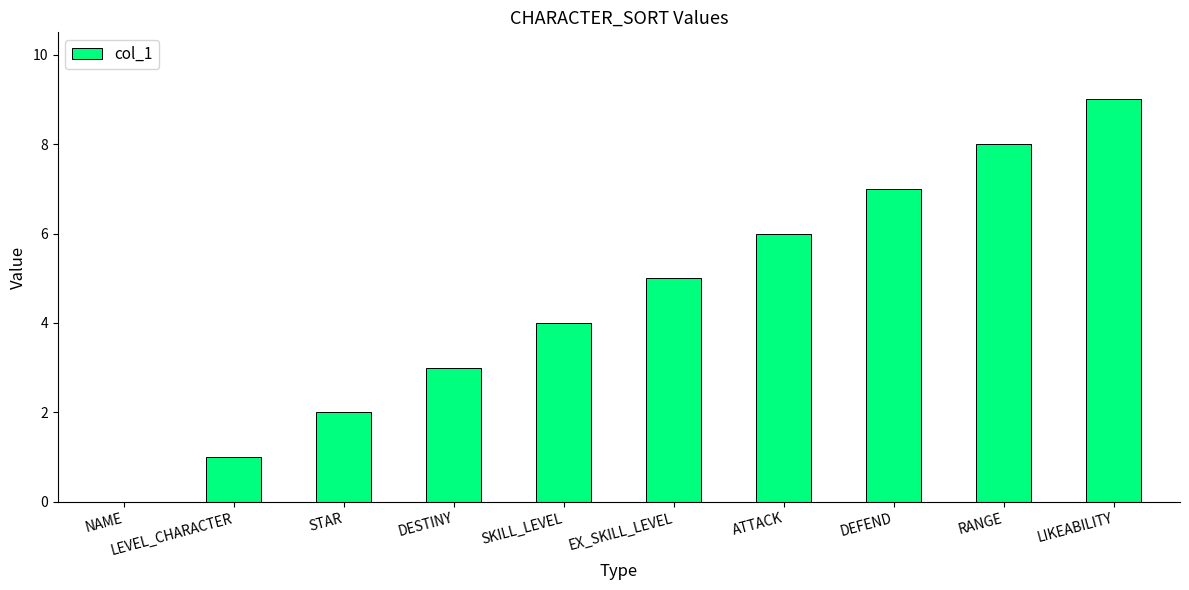

Reading right to left, what are all the values shown in this chart?

9	8	7	6	5	4	3	2	1	0